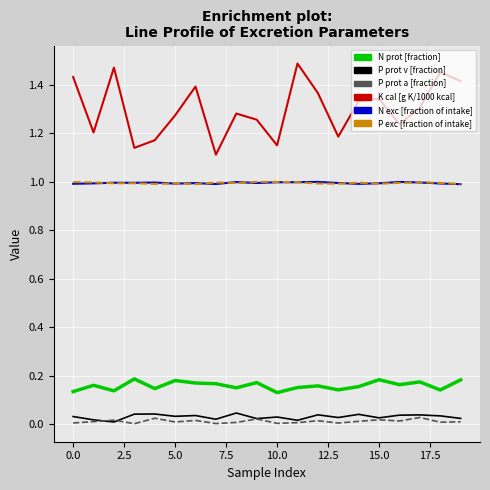

Which series has the largest total across all categories?

K cal [g K/1000 kcal]